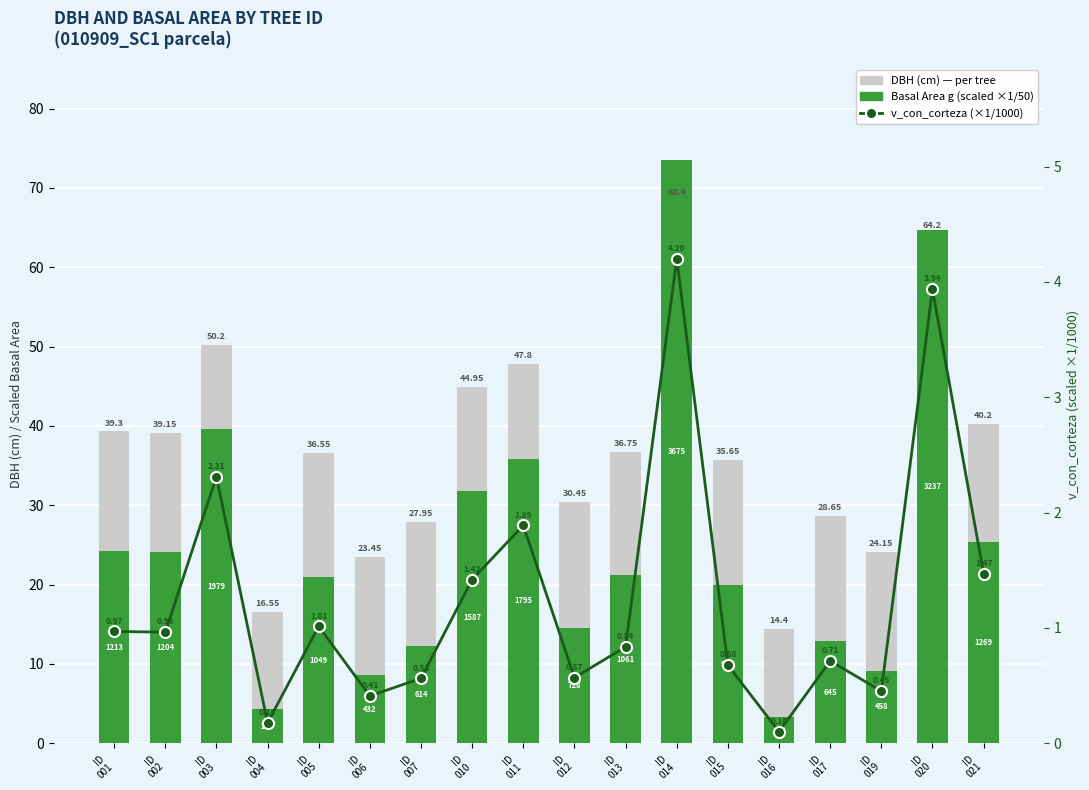

Which category has the lowest value in the Basal Area g (×1/50) series?

ID
016